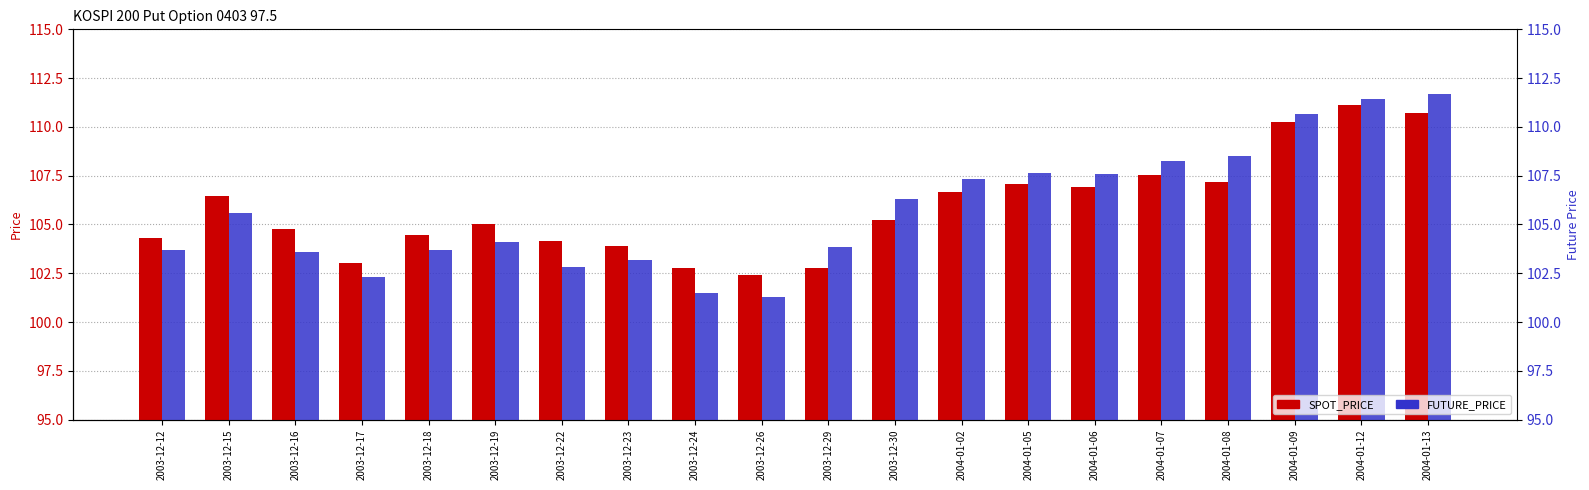

Where is FUTURE_PRICE nearest to the value 106?

2003-12-30